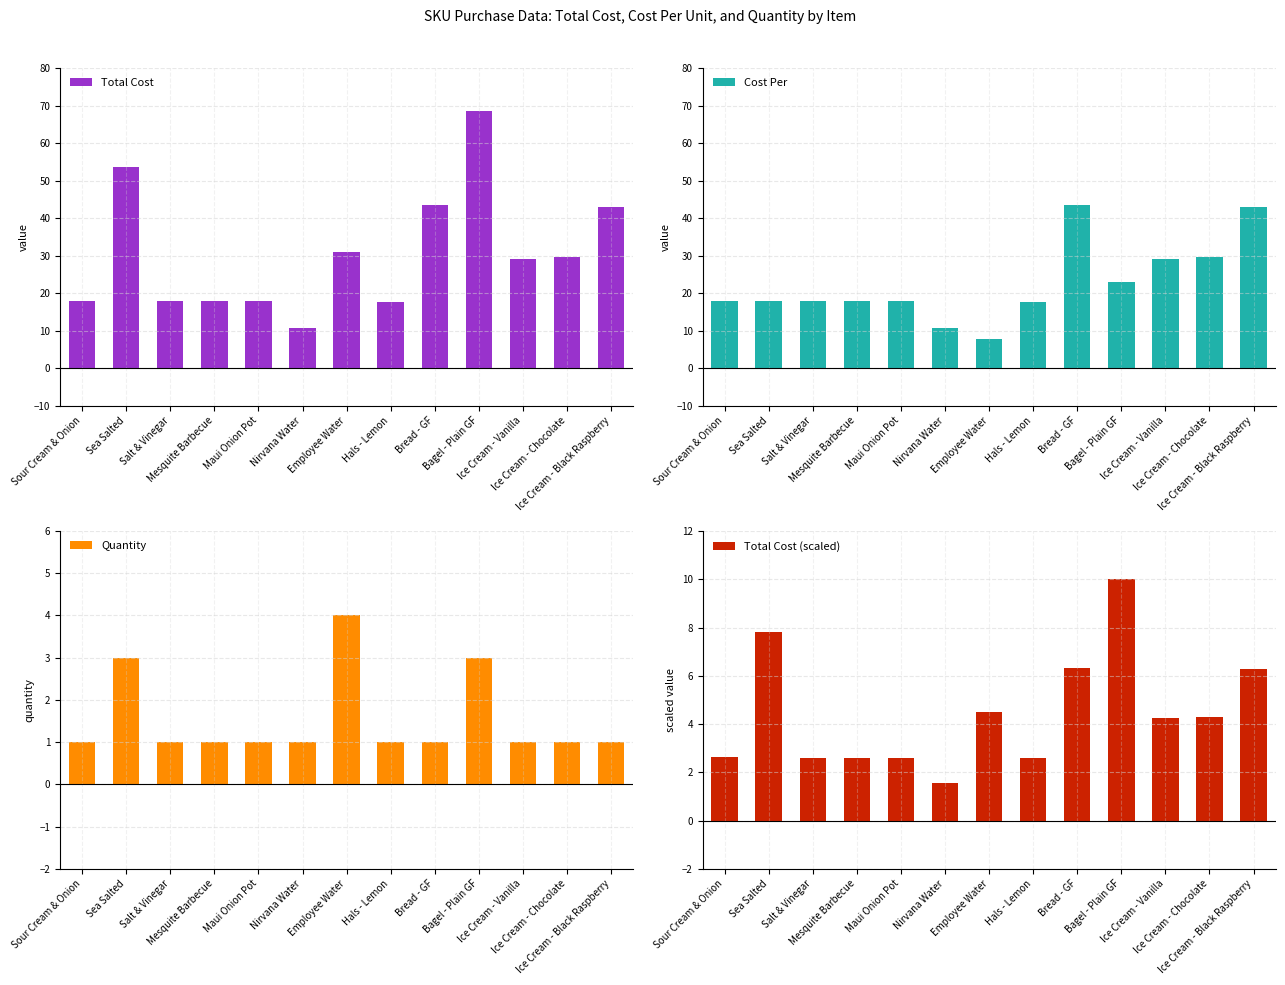

Is the value of Total Cost (scaled) at Employee Water greater than the value of Quantity at Sea Salted?

Yes